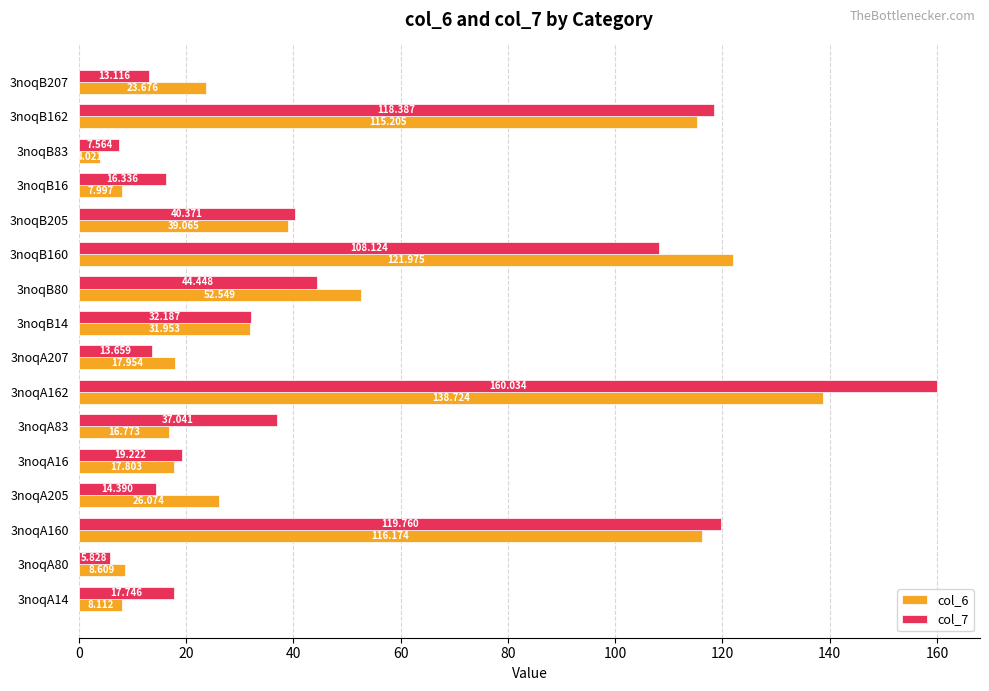

How many data points in col_6 are less than 26?

8